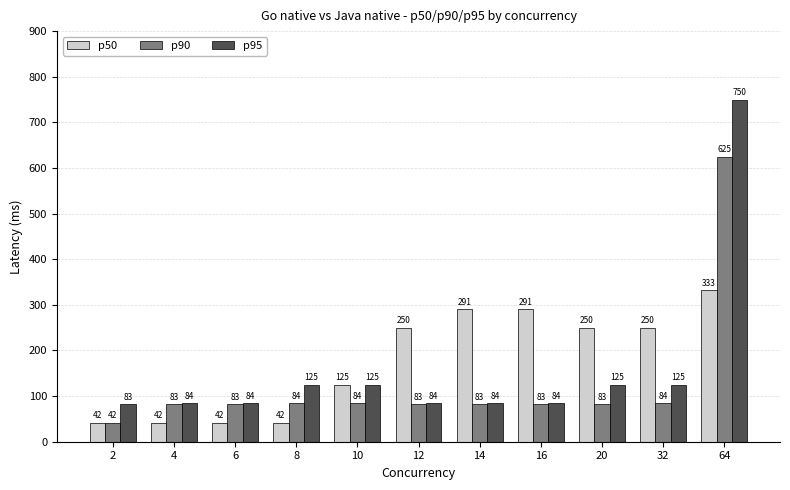

What is the value of the p95 bar at the 11th from the left?

750